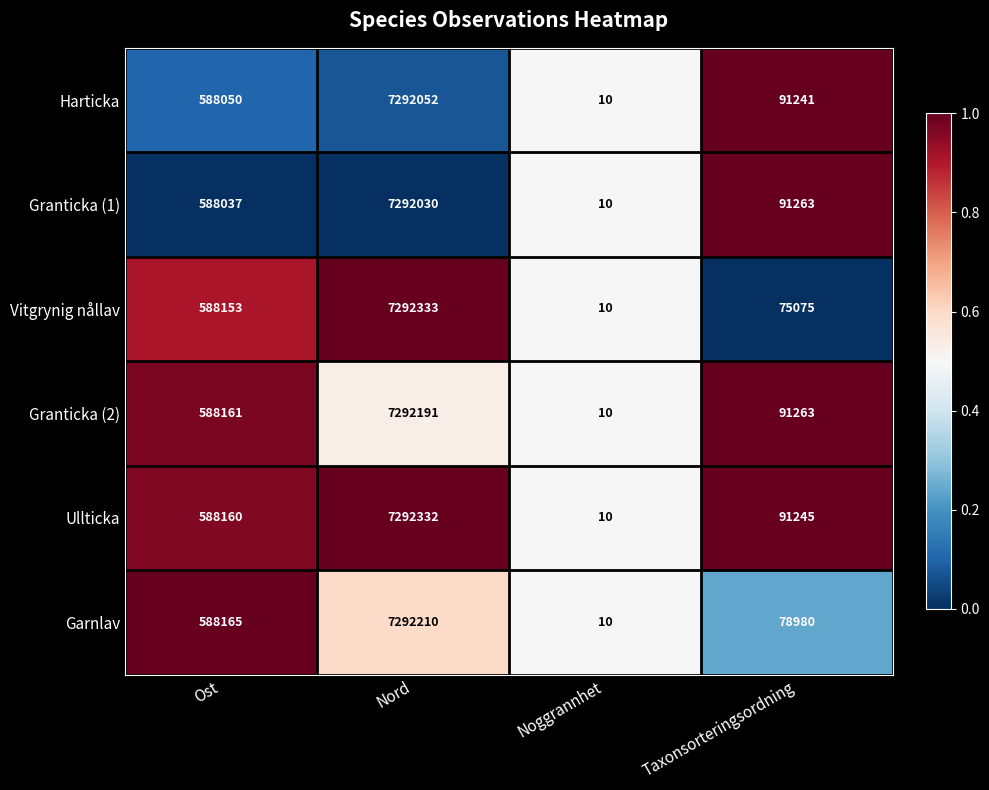

The value of Vitgrynig nållav at Taxonsorteringsordning is 75075. True or false?

True